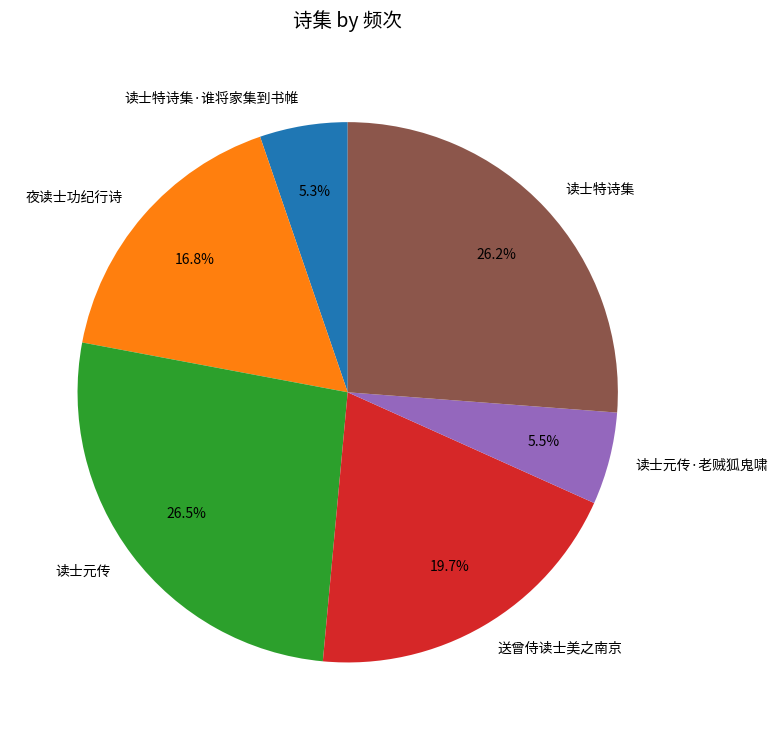

What percentage is NOT represented by 读士特诗集·谁将家集到书帷?

94.7%